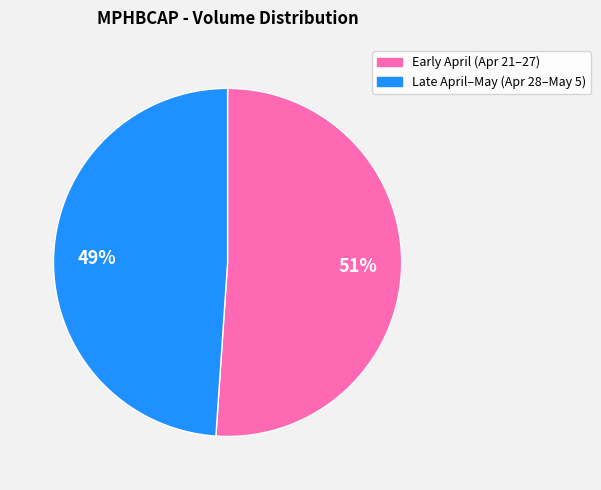

To the nearest percent, what is the average slice percentage?

50%